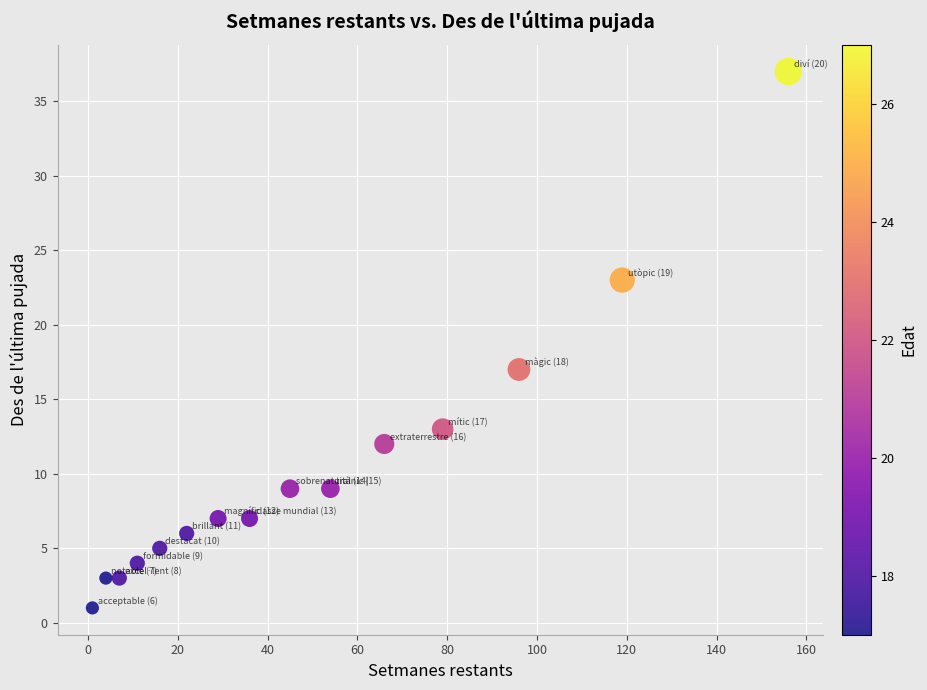

What Y value in the scatter plot is closest to 19?

17